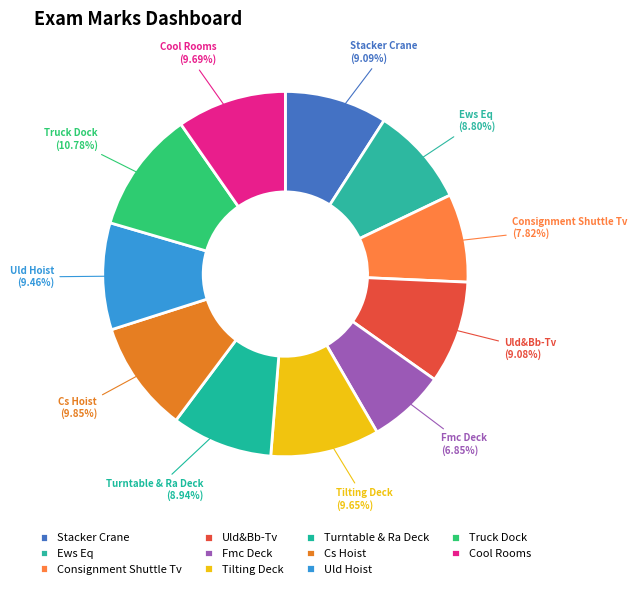

Does Uld&Bb-Tv account for over 50% of the chart?

No